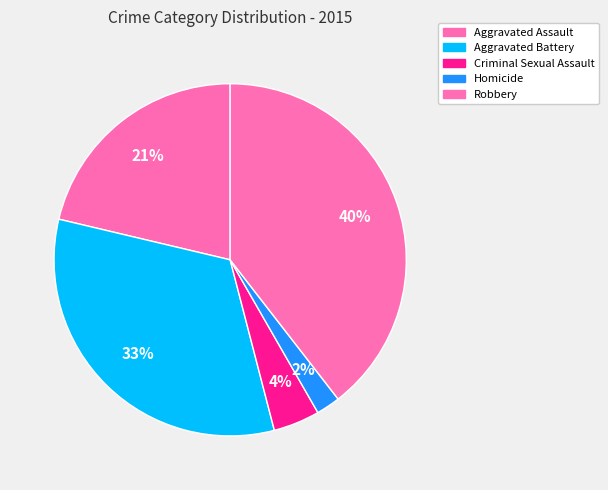

To the nearest percent, what is the average slice percentage?

20%